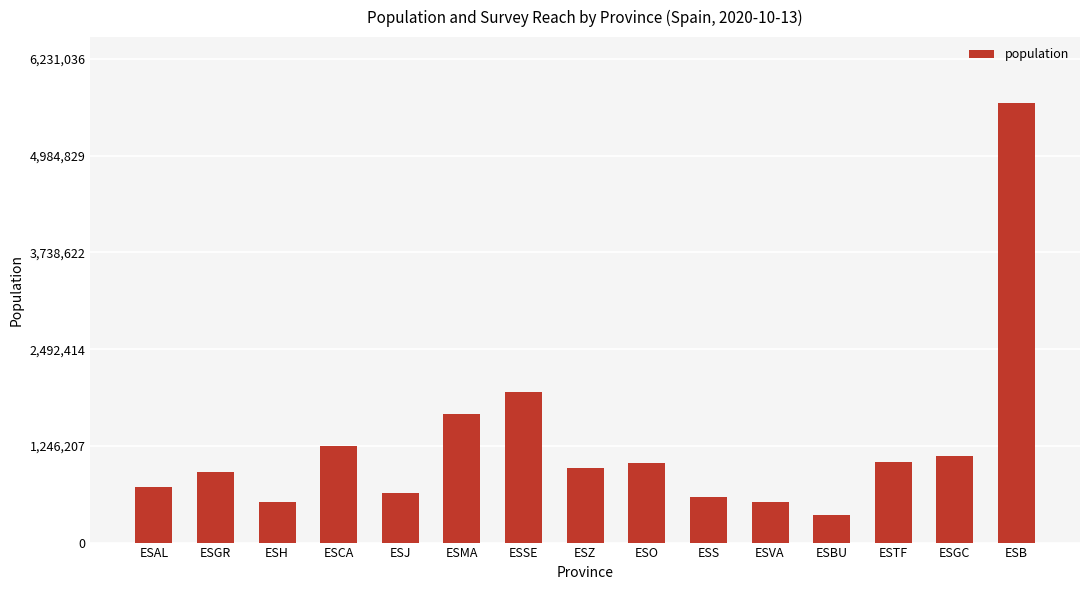

What position from the right is ESMA?

10